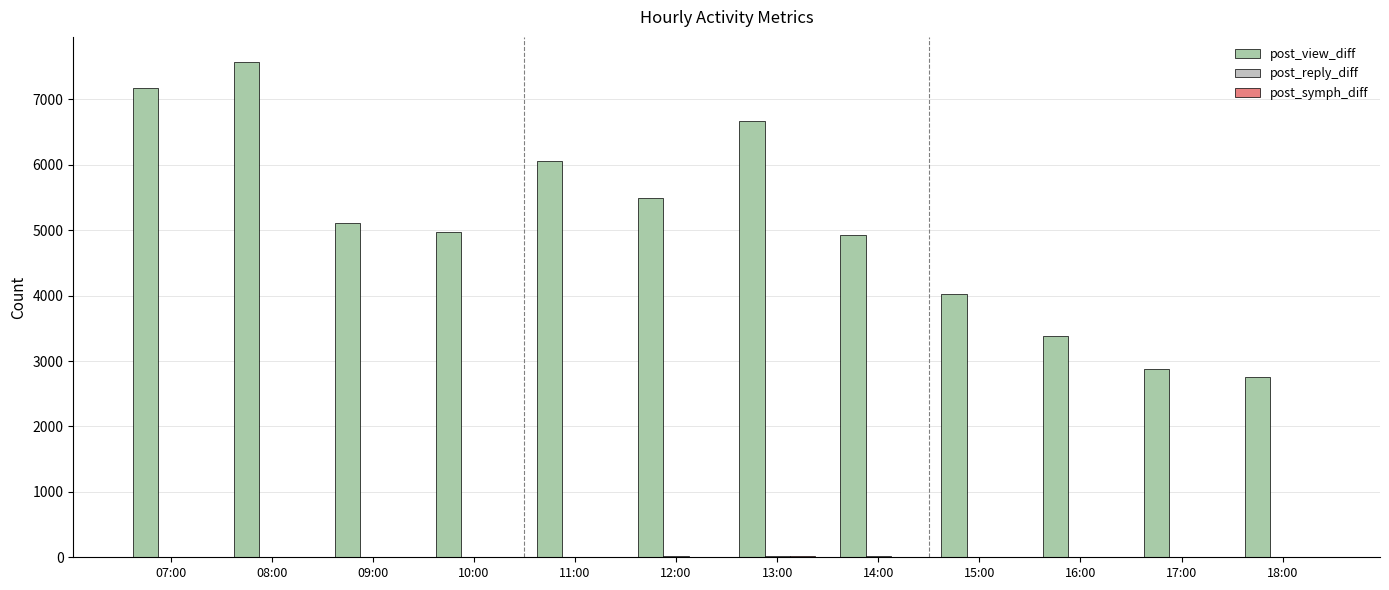

What is the difference between the maximum and minimum values in the post_reply_diff series?

13